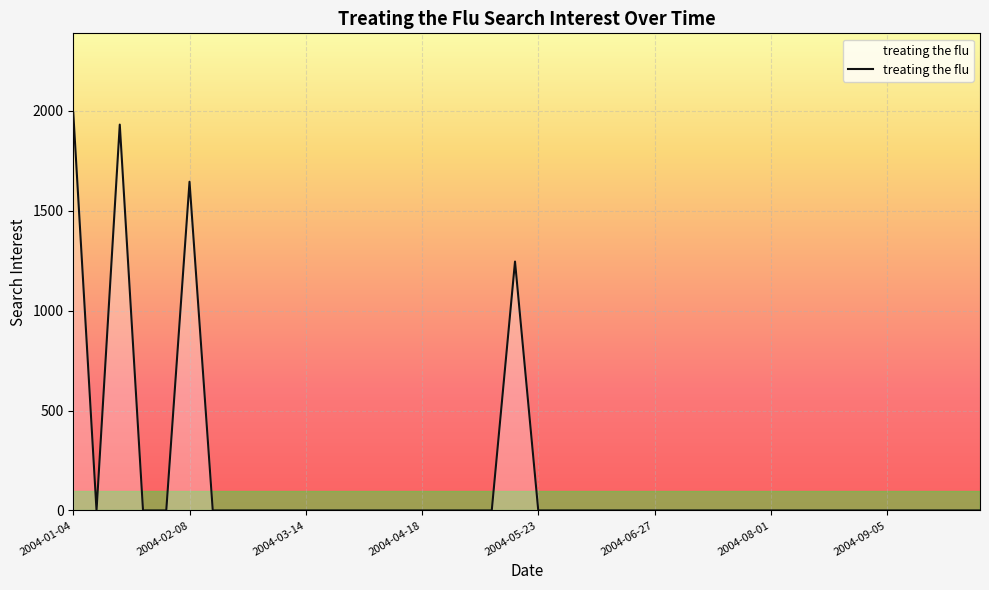

What is the greatest value displayed?

1990.4